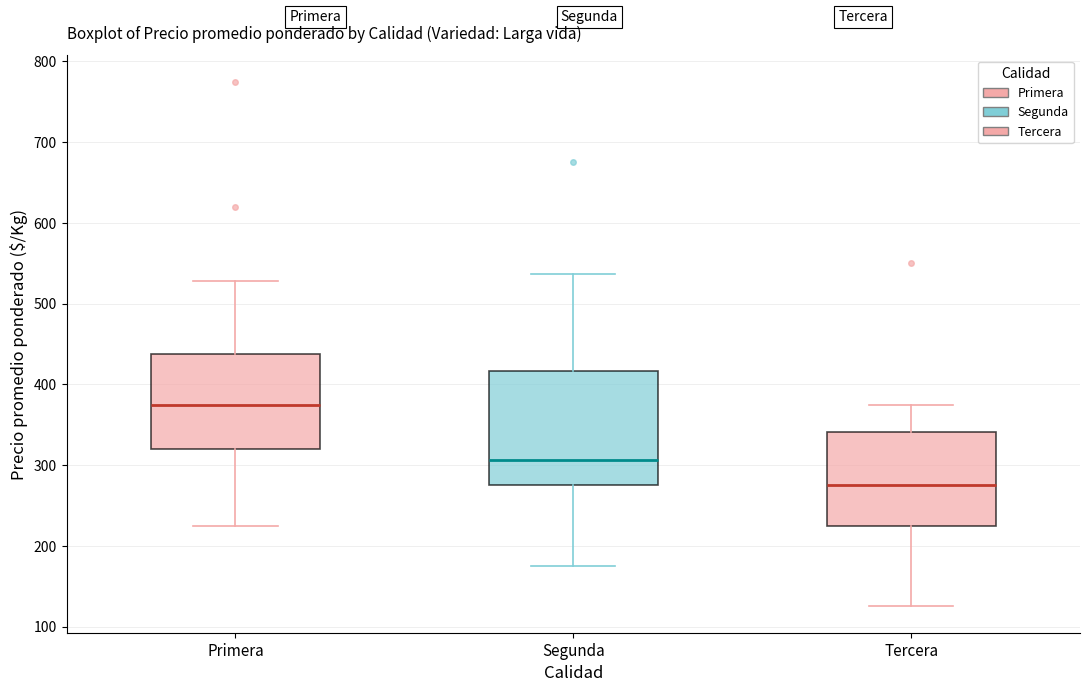

Reading left to right, transcribe this box plot: for each box, give where its median line is, the range the box spans, and where its two whiskers end, as read against the y-axis. The values are not printed on the chart, so give them approximately, as read against the axis.

Primera: median 380, box 320 to 440, whiskers 230 to 530
Segunda: median 310, box 280 to 420, whiskers 180 to 540
Tercera: median 280, box 230 to 340, whiskers 130 to 380